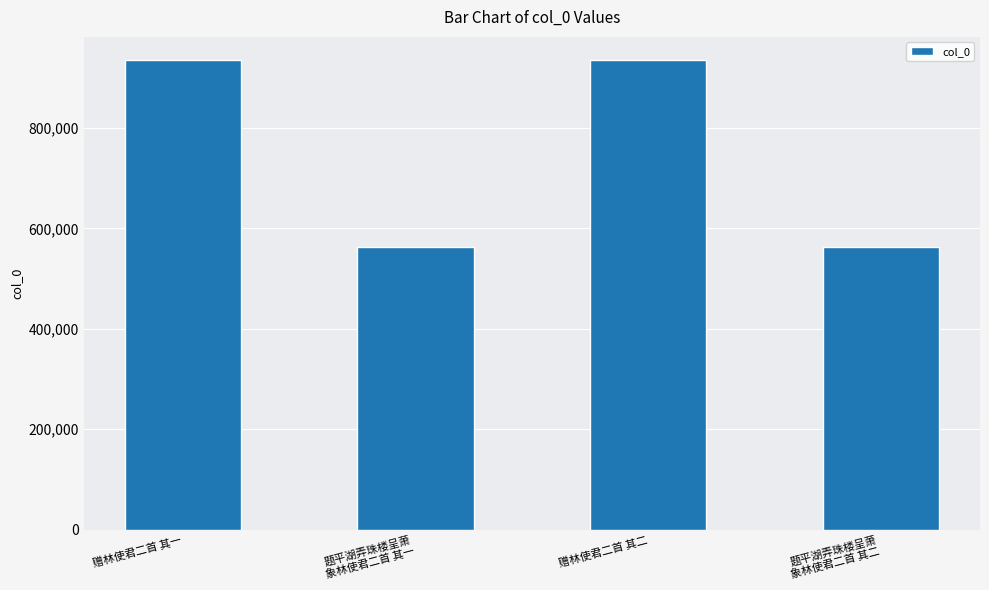

What is the sum of the values at 题平湖弄珠楼呈萧
象林使君二首 其一 and 题平湖弄珠楼呈萧
象林使君二首 其二?

1125981